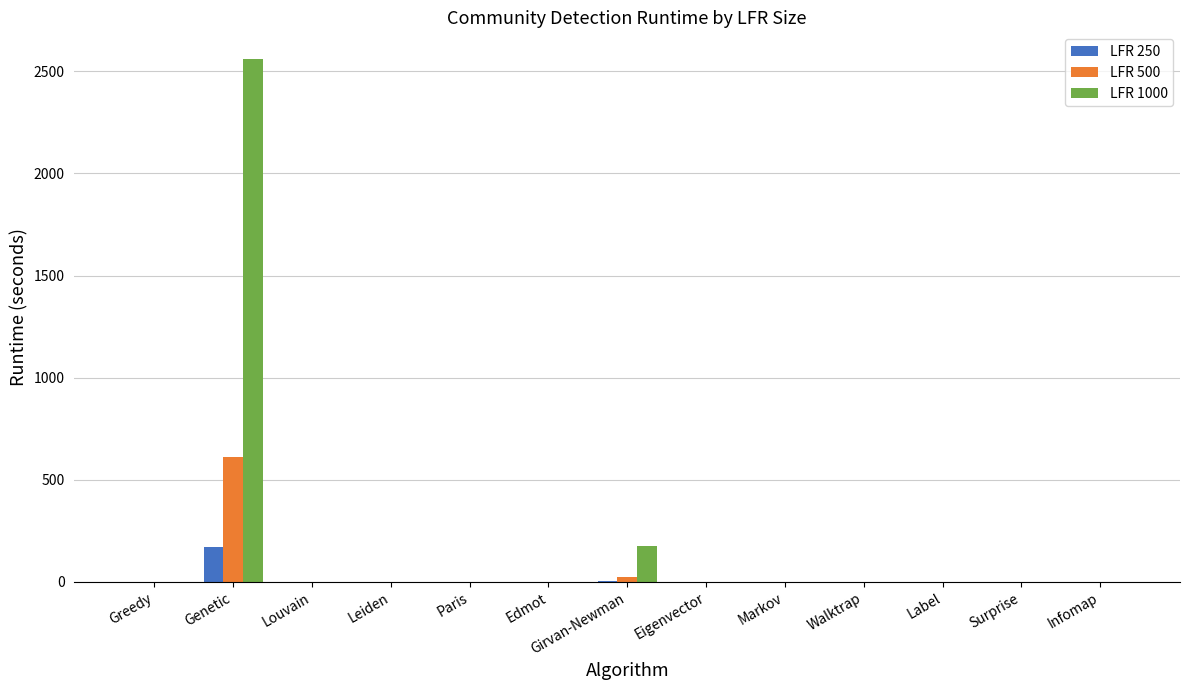

Count the number of categories in the chart.

13